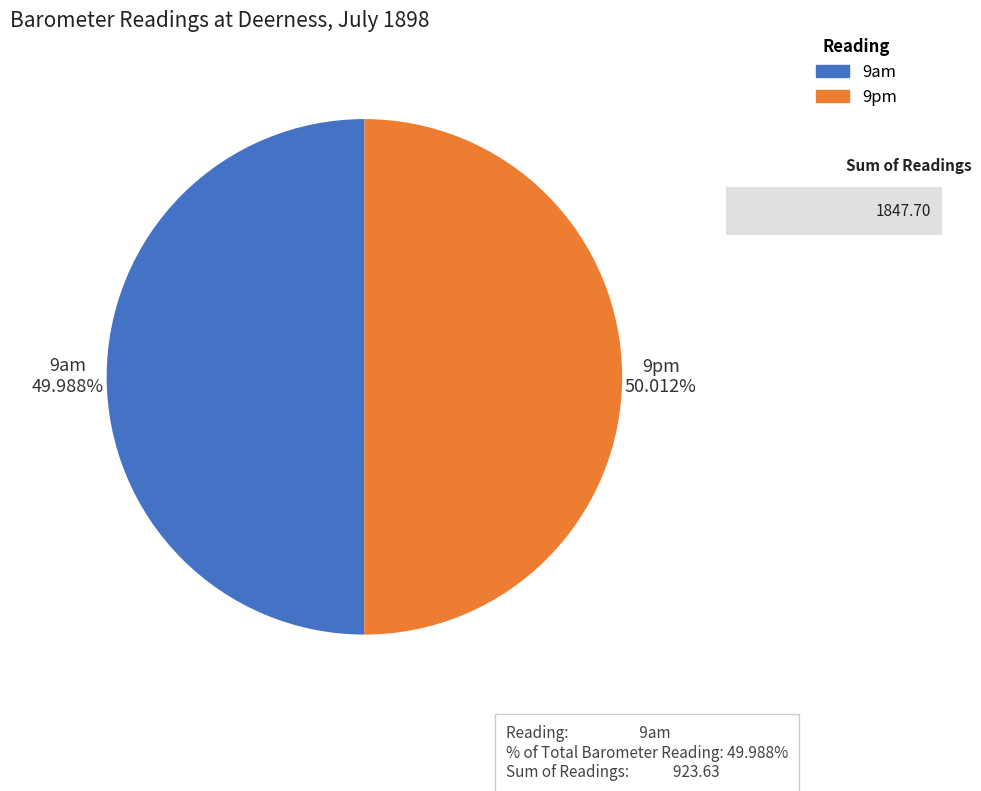

Combined, do 9pm and 9am account for over 50%?

Yes